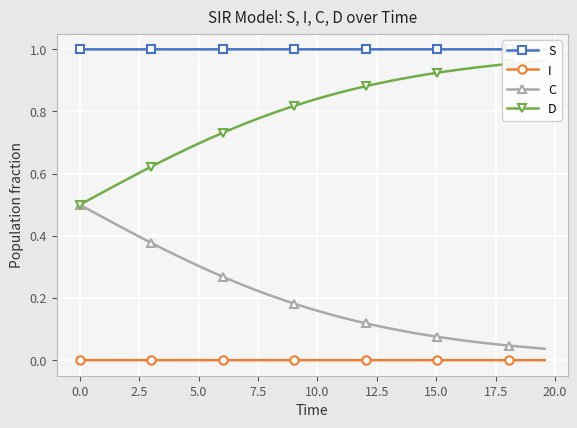

At how many categories does at least one series exceed 0?

40